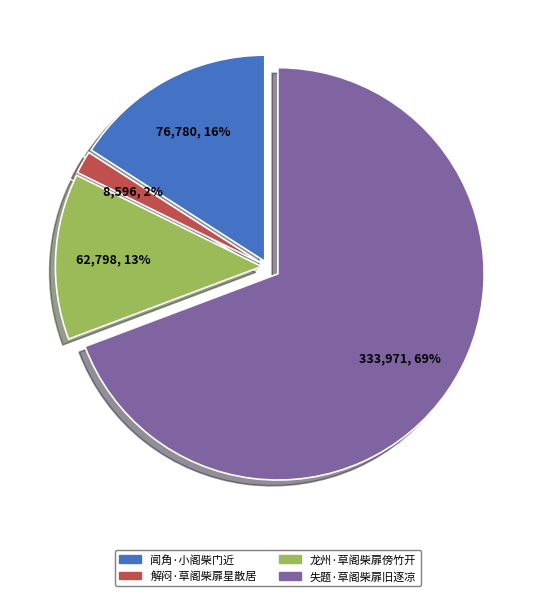

Count the number of slices in the pie.

4